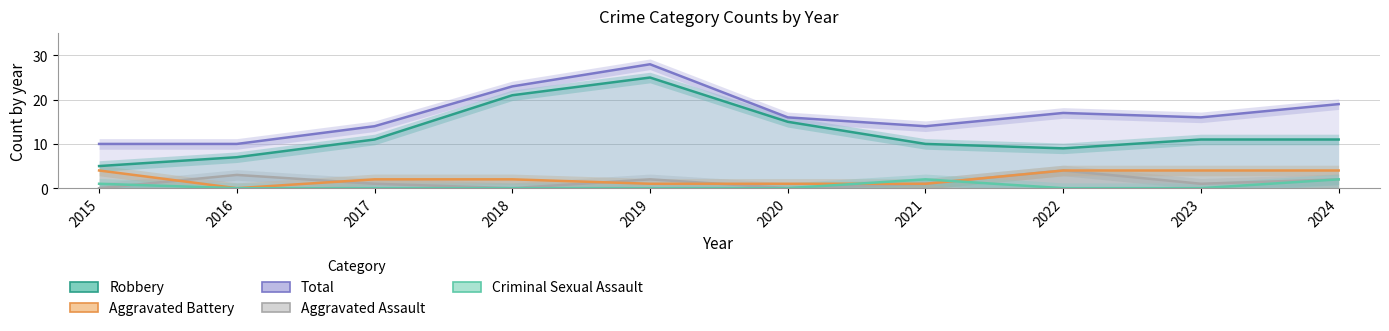

Which series has the widest spread of values?

Robbery